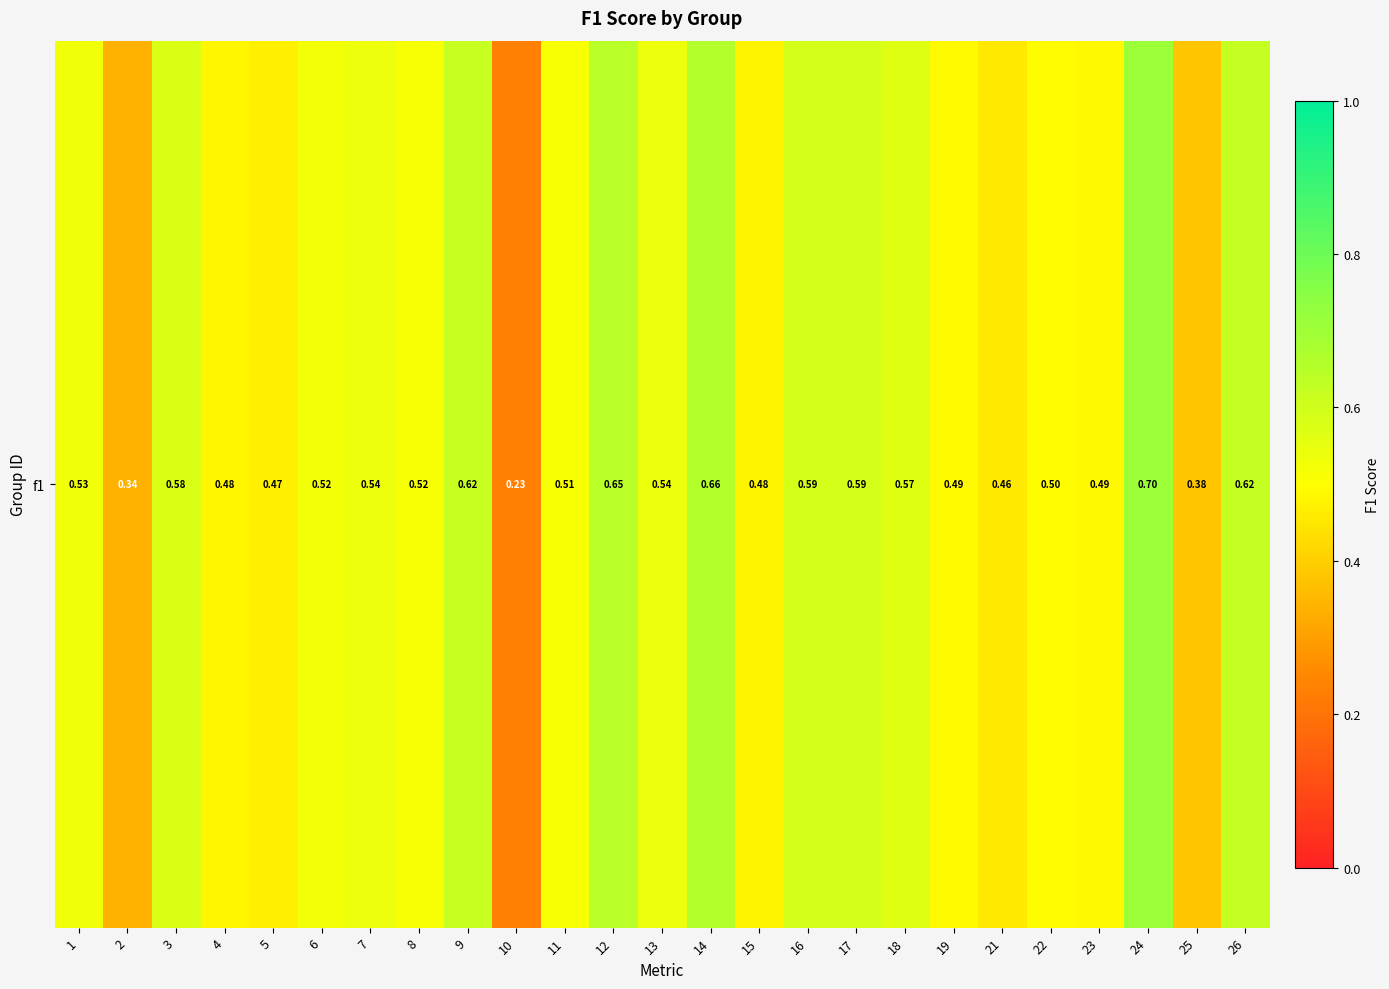

What is the minimum value shown in the chart?

0.2